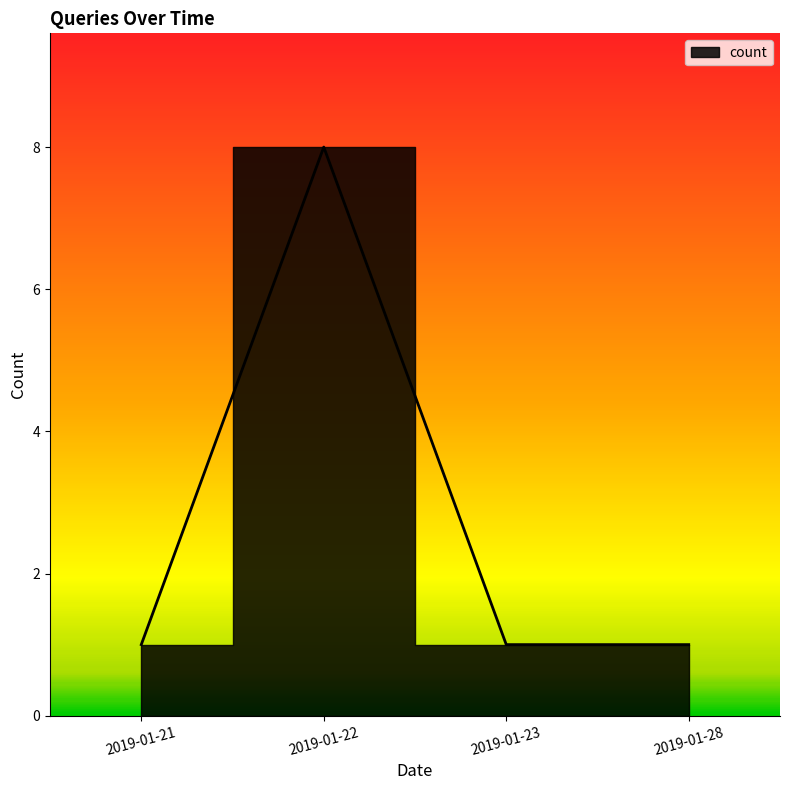

Between 2019-01-23 and 2019-01-22, which is larger?

2019-01-22